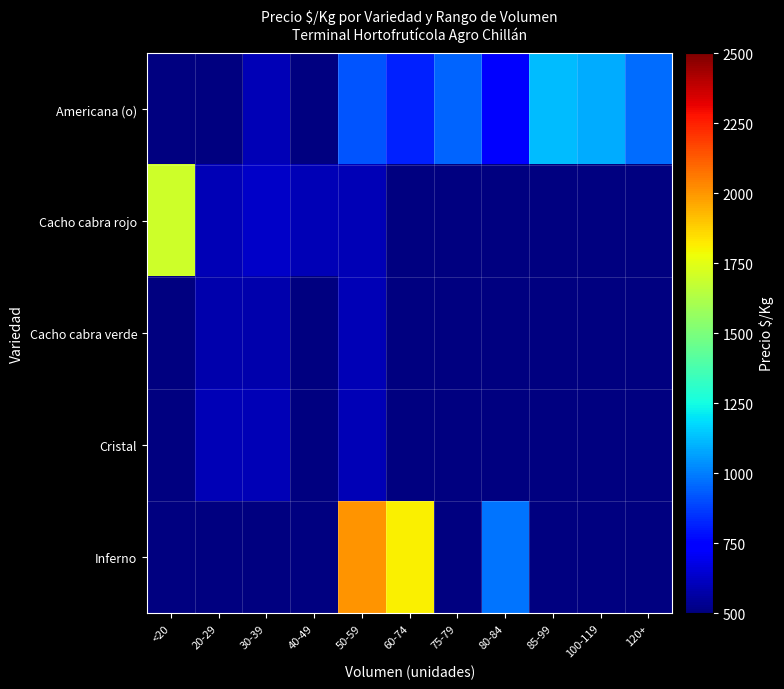

At 30-39, list the series in order from smallest to largest.

Cacho cabra verde, Americana (o), Cristal, Cacho cabra rojo, Inferno